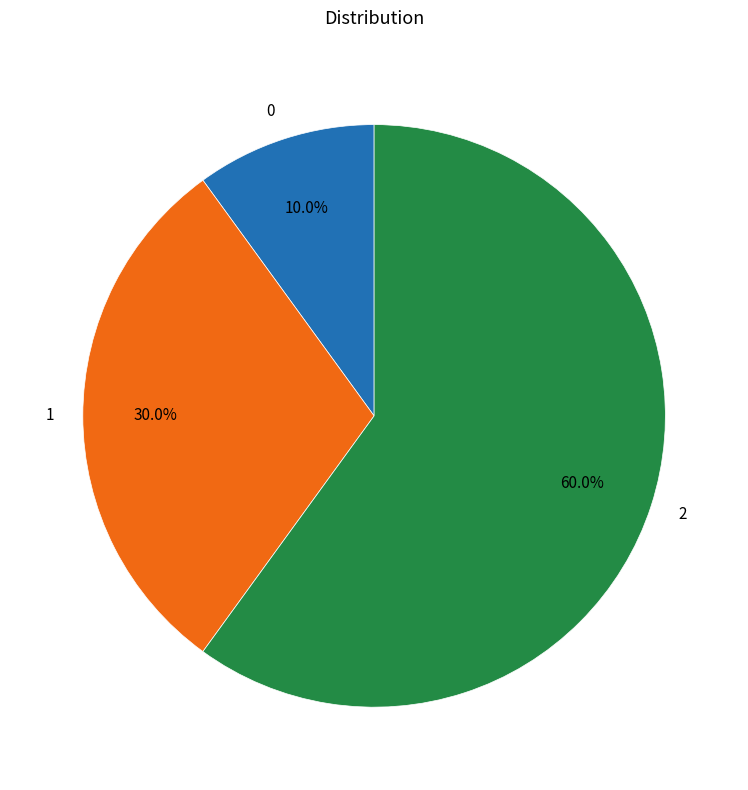

Is 2 the majority of the pie?

Yes